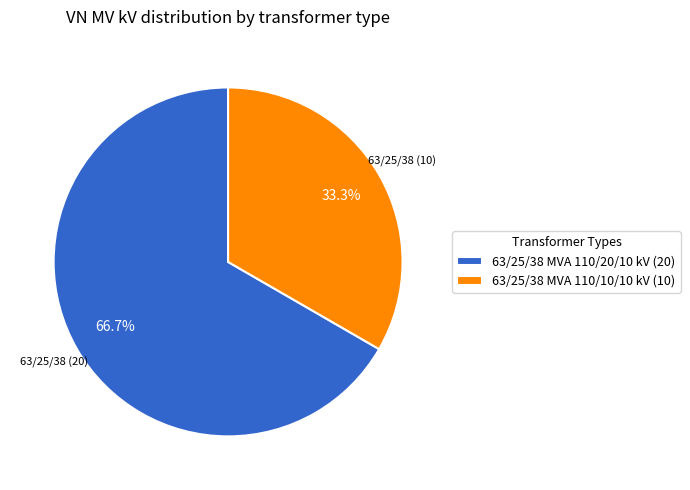

How many slices are in this pie chart?

2